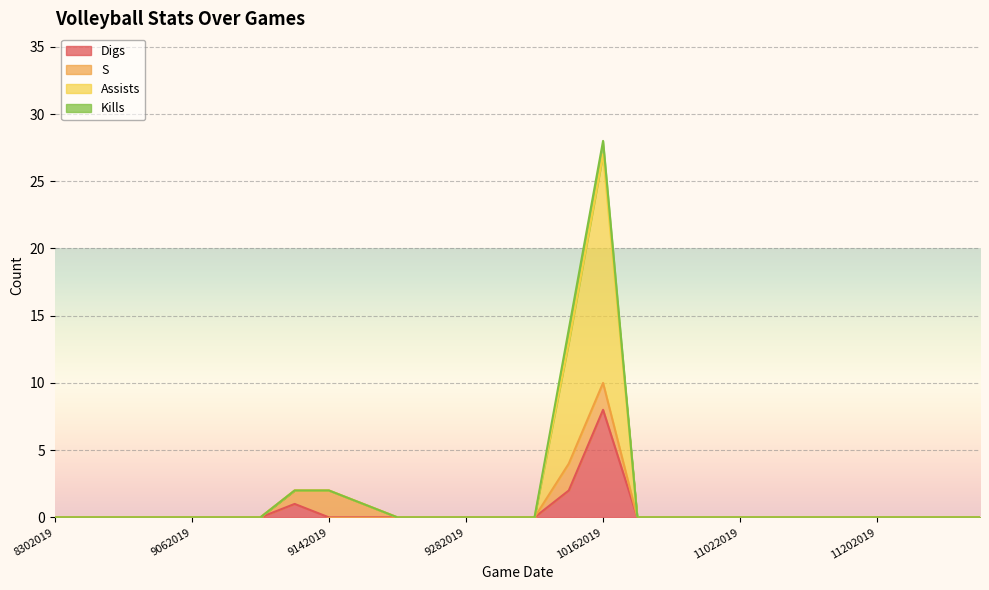

Which label corresponds to the smallest value in the chart?

8302019